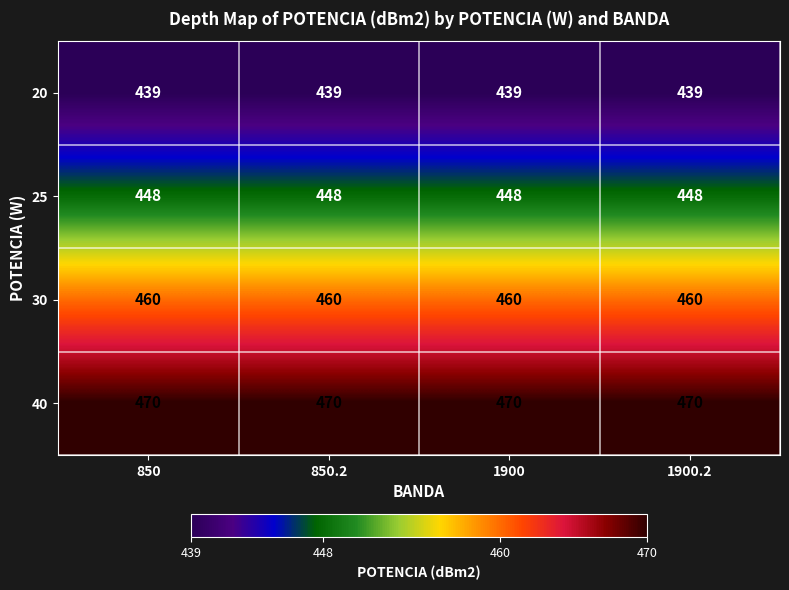

What is the difference between the highest and lowest values at 850.2?

31